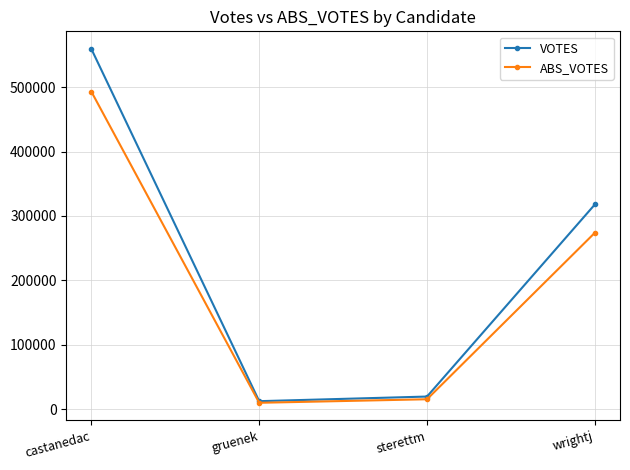

Count the number of data series in this chart.

2